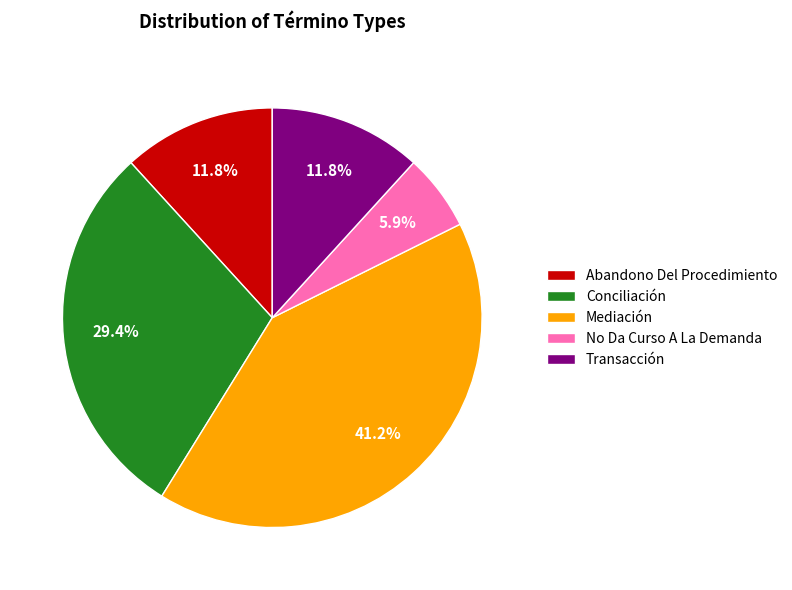

How much of the chart is everything except Abandono Del Procedimiento?

88.2%